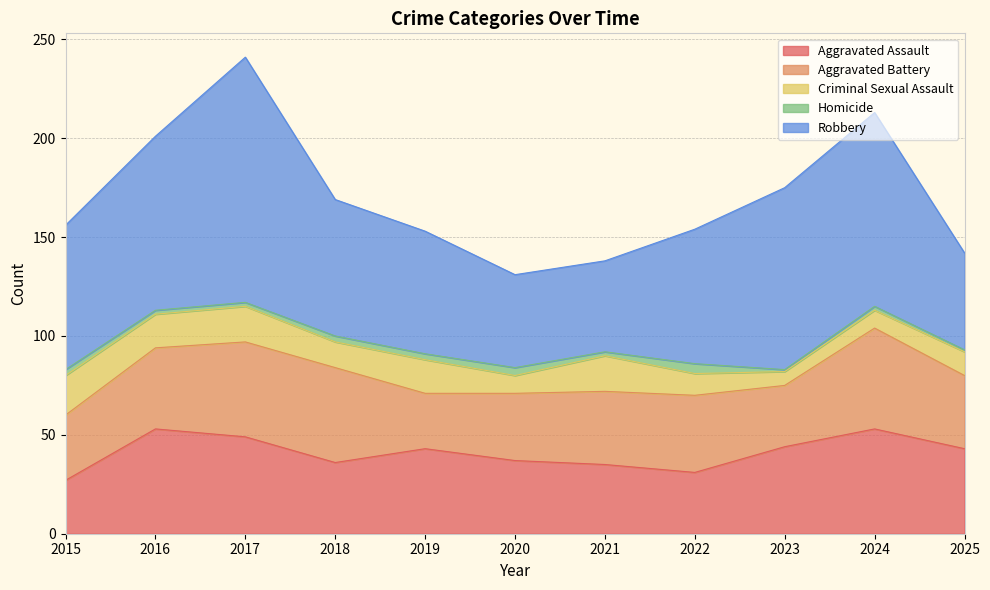

Rank the series by their maximum value, from highest to lowest.

Robbery, Aggravated Assault, Aggravated Battery, Criminal Sexual Assault, Homicide